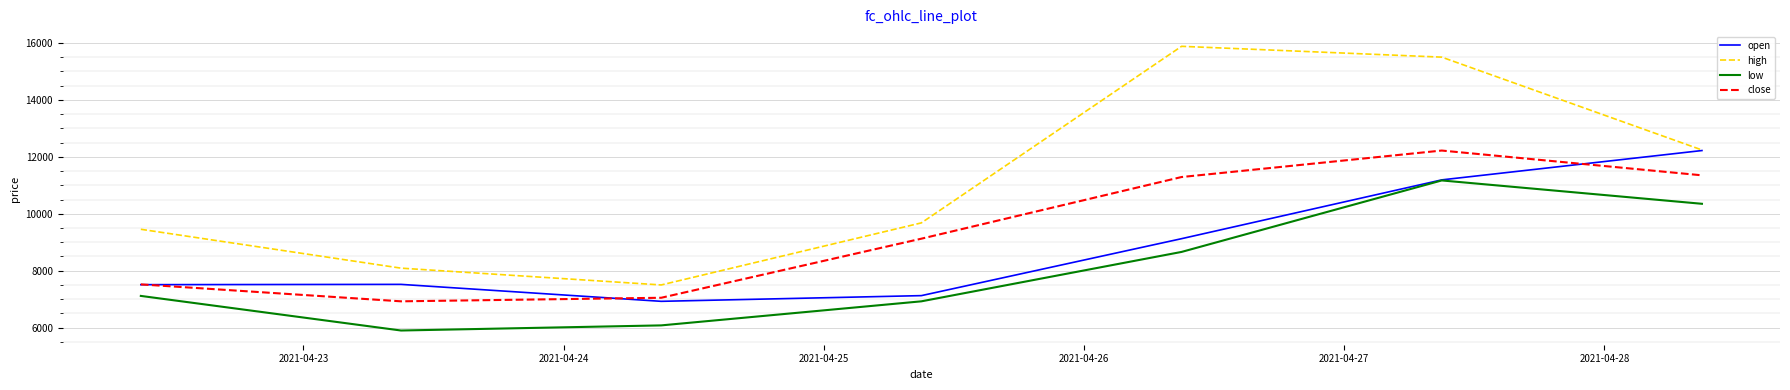

List the series in order of their overall mean, highest first.

high, close, open, low